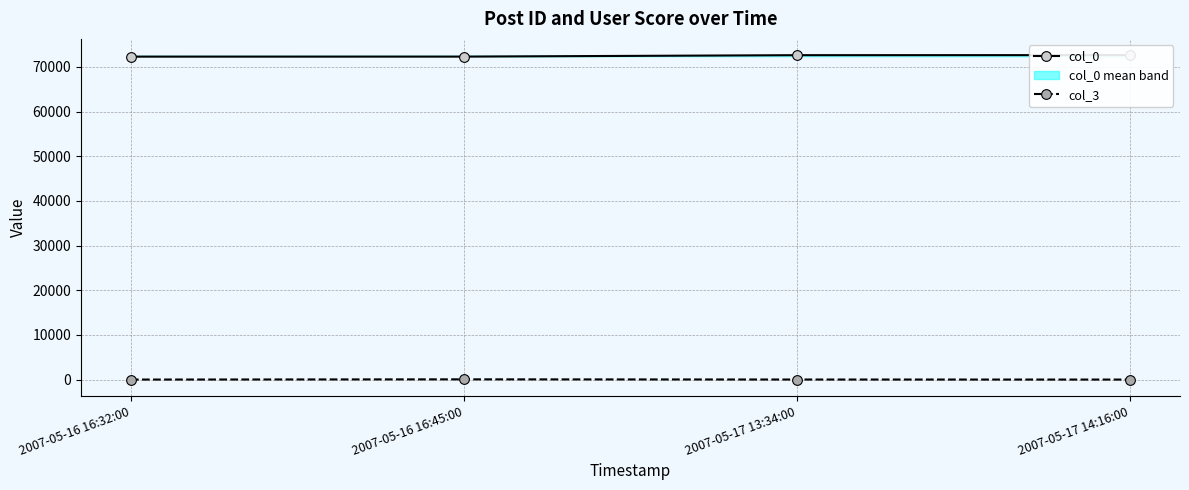

What is the value of the col_3 point at the 3rd from the left?

37